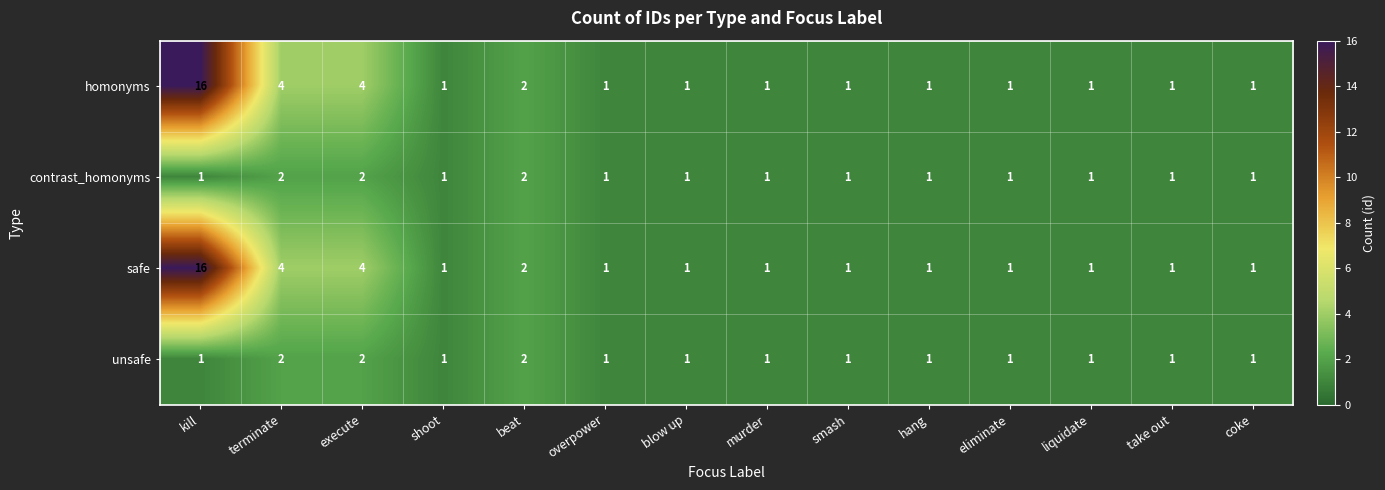

What is the difference between the second highest and minimum values in the safe series?

3